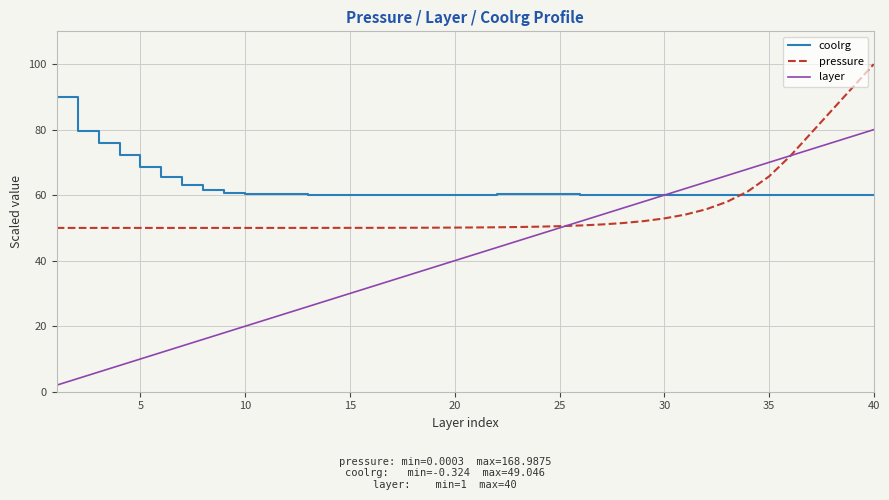

Which series has the largest range (max minus min)?

layer